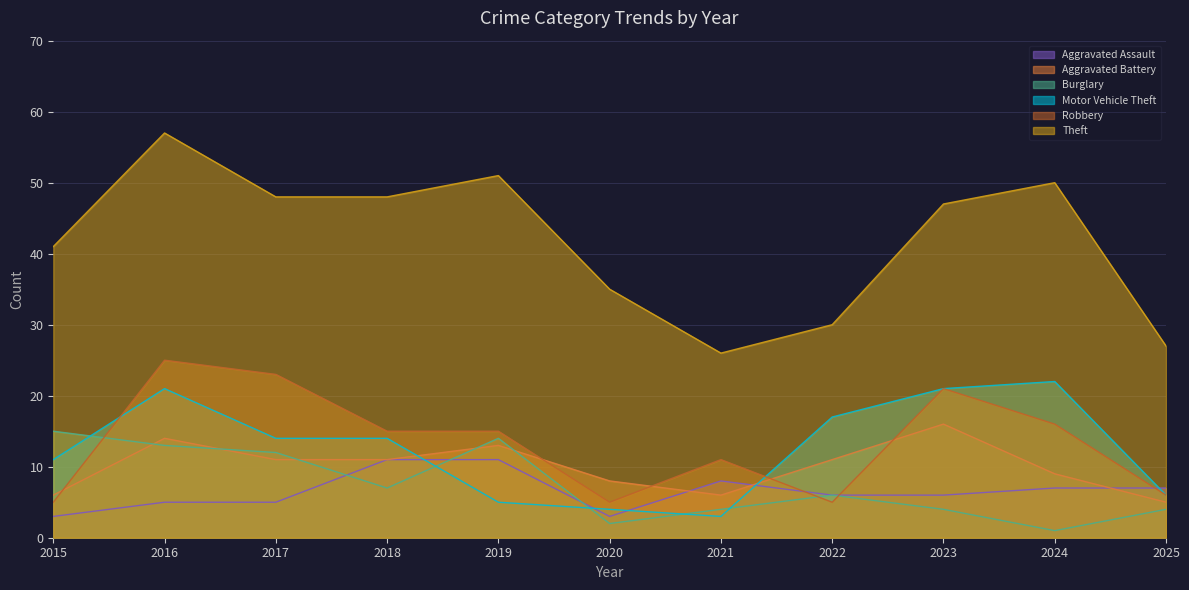

What are all the series names shown in the legend?

Aggravated Assault, Aggravated Battery, Burglary, Motor Vehicle Theft, Robbery, Theft